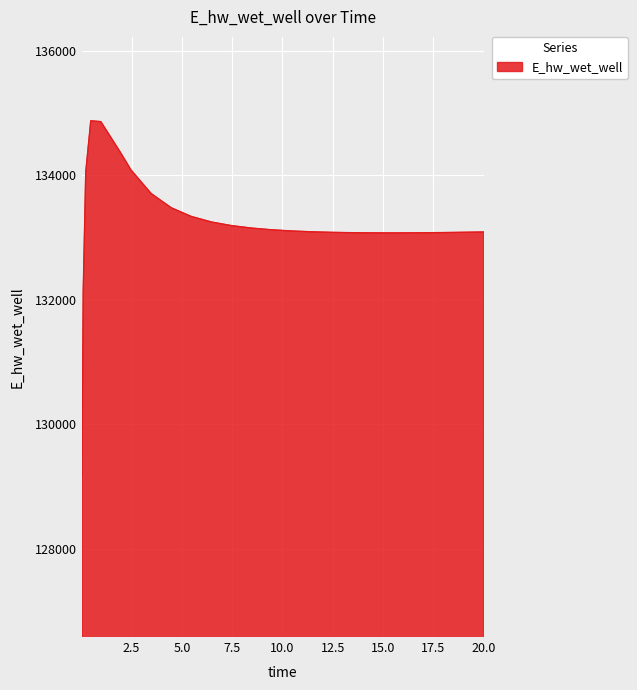

What is the difference between the maximum and minimum values?

5714.8